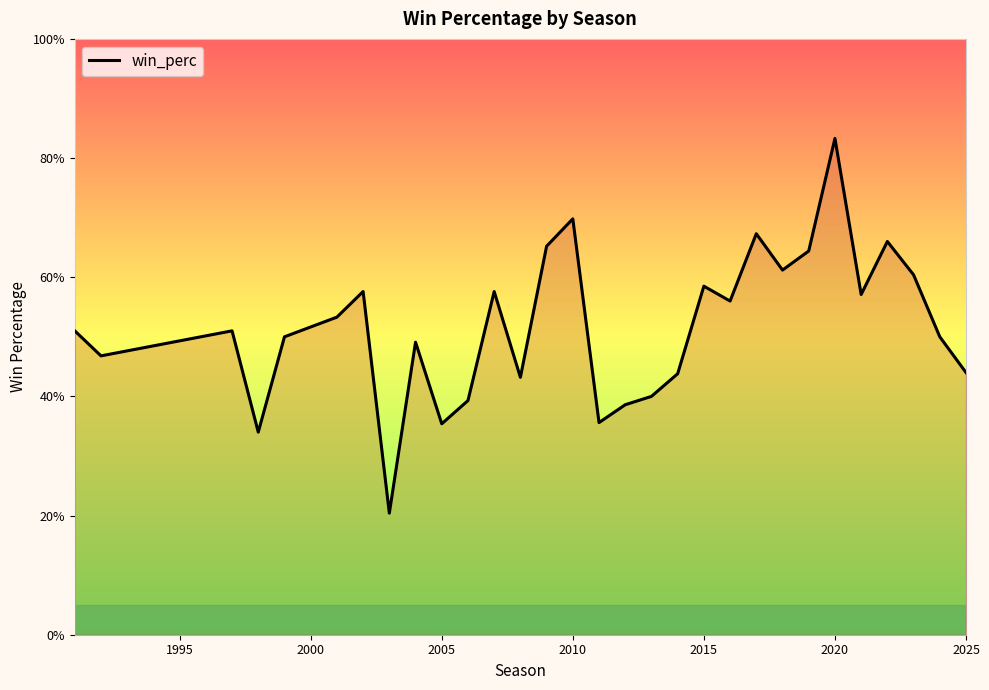

What is the value of the 23rd point from the left?

0.6